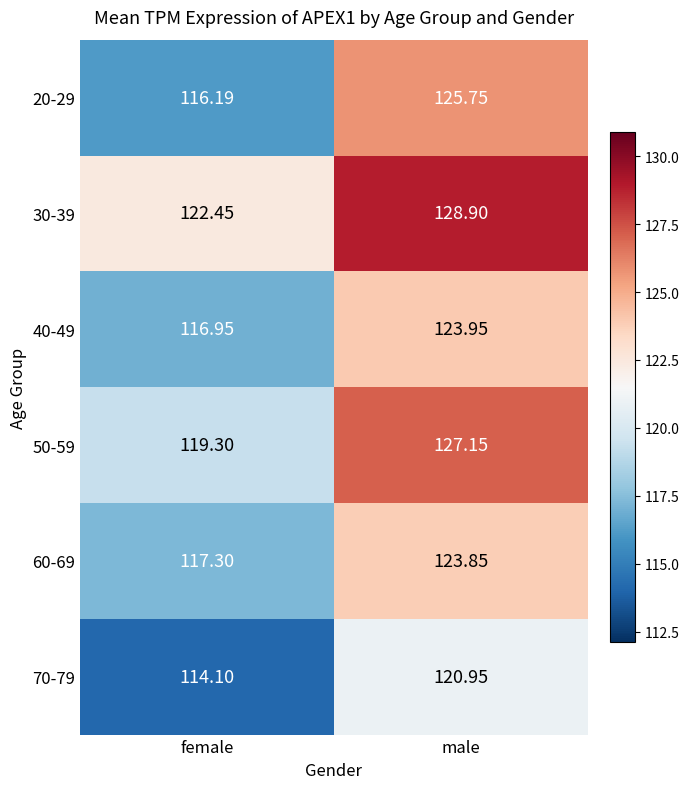

At which label does 40-49 reach its peak?

male